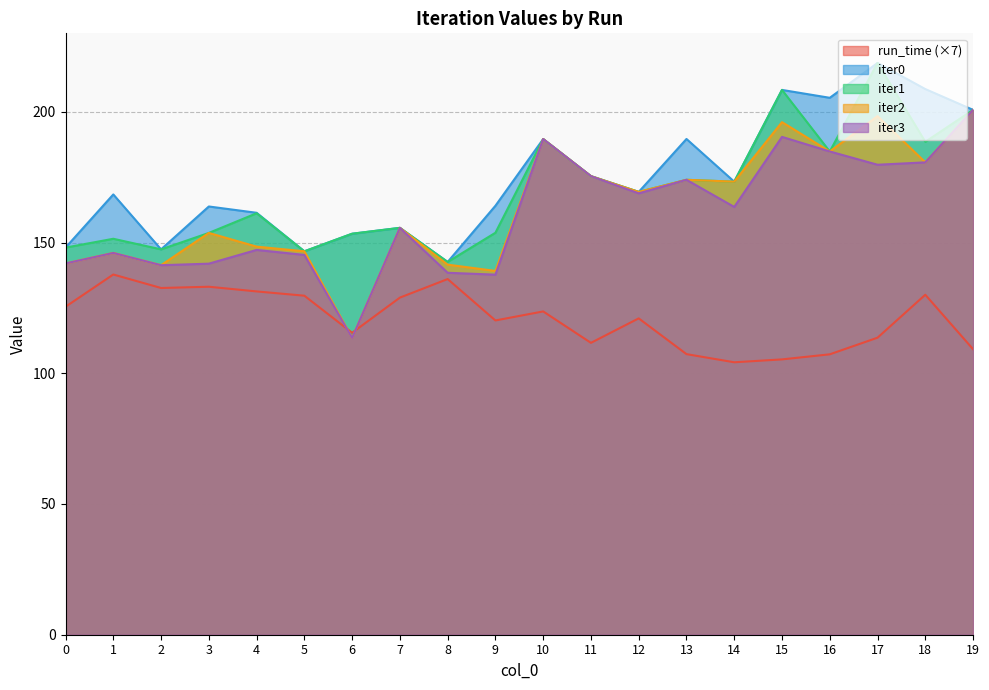

What is the value of the run_time point at the 20th from the left?

109.2